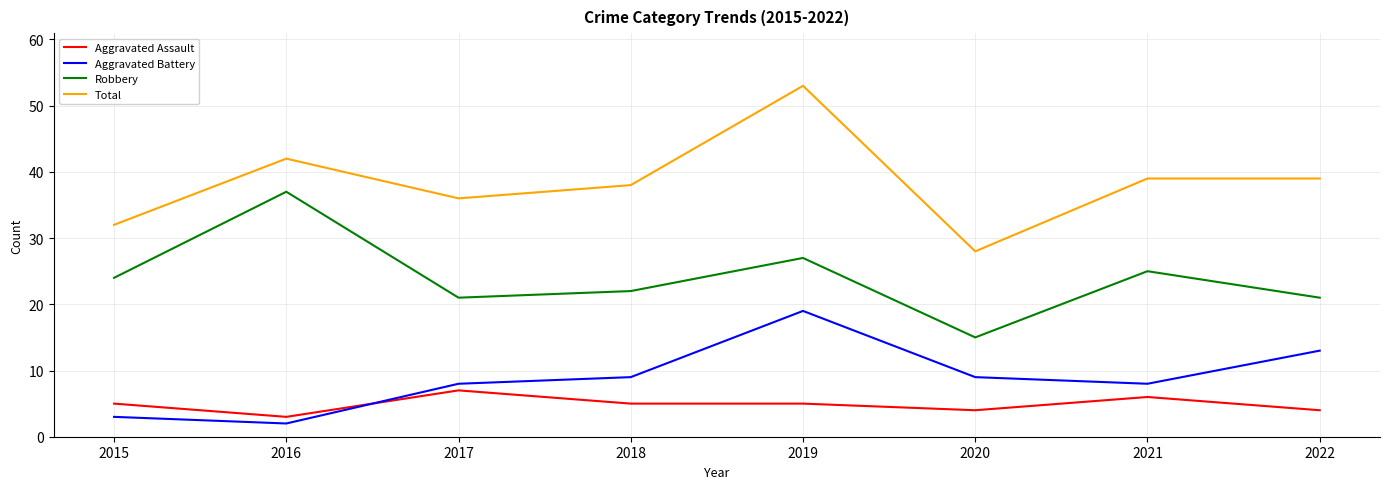

How many lines are shown in the chart?

4